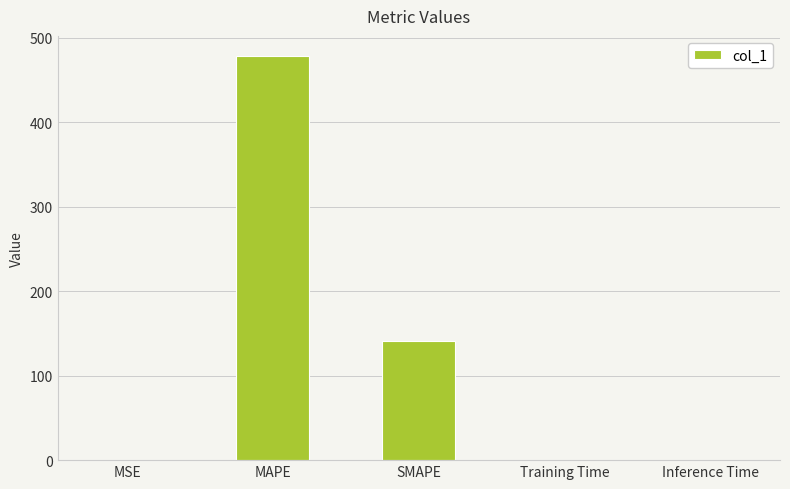

What is the change in value from MSE to MAPE?

+478.0